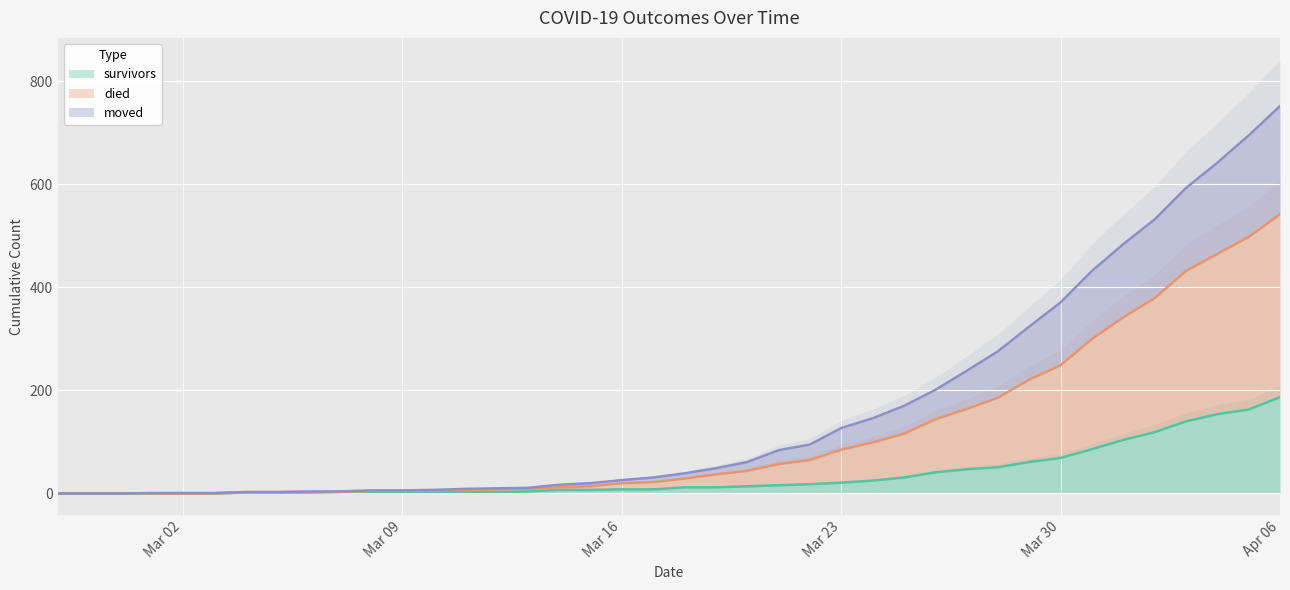

Reading left to right, extract all data points from this chart.

survivors (line): 0	0	0	0	0	0	2	2	2	3	3	3	3	3	3	4	7	7	8	8	12	12	14	16	18	21	25	31	41	47	51	61	69	86	104	119	140	154	163	187
died (line): 0	0	0	0	0	0	2	2	2	3	5	5	5	7	8	9	12	14	20	22	29	37	44	57	65	85	99	116	144	164	186	221	249	300	342	379	432	465	498	542
moved (line): 0	0	0	1	1	1	3	3	4	4	6	6	7	9	10	11	17	20	26	31	39	49	61	84	95	127	146	170	201	238	276	324	371	432	484	532	593	642	695	752